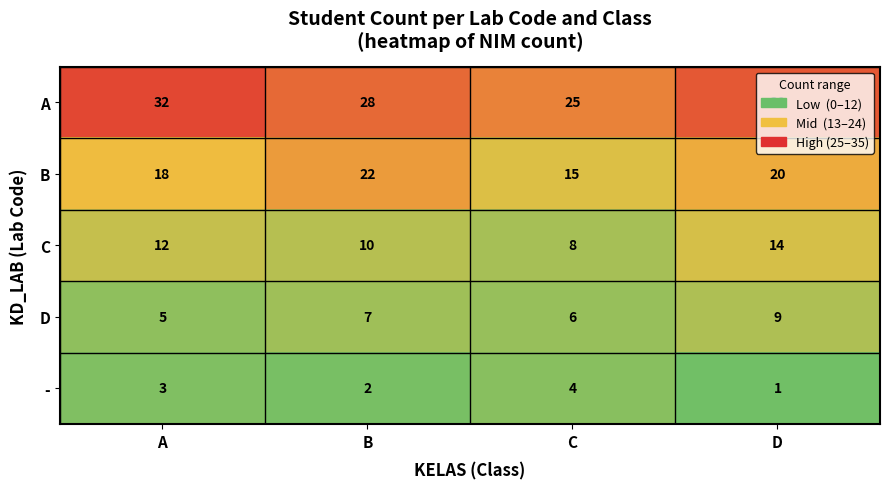

Rank the series by their average value, from lowest to highest.

-, D, C, B, A